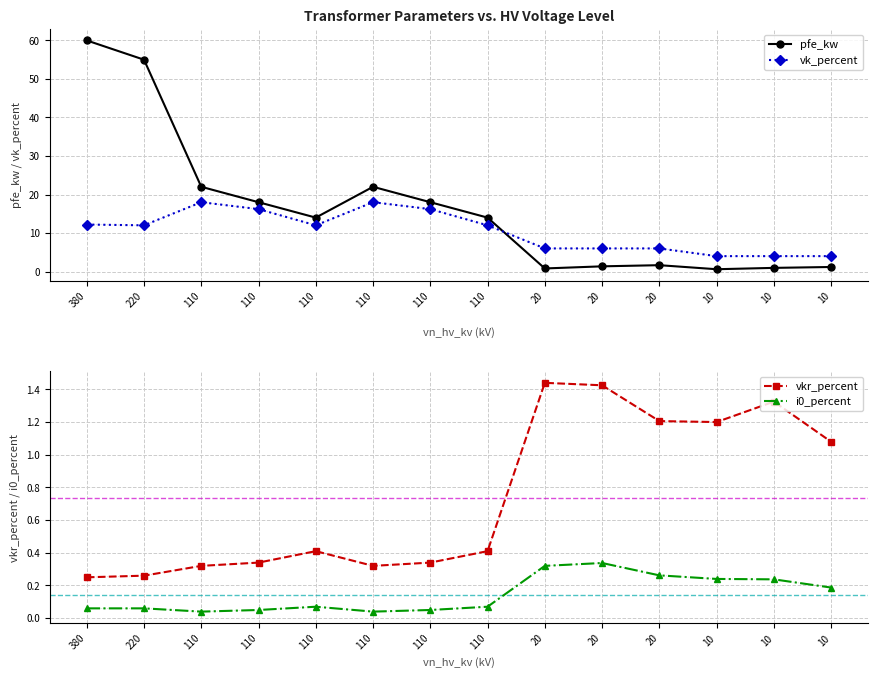

What is the value of the i0_percent point at the 11th from the left?

0.3